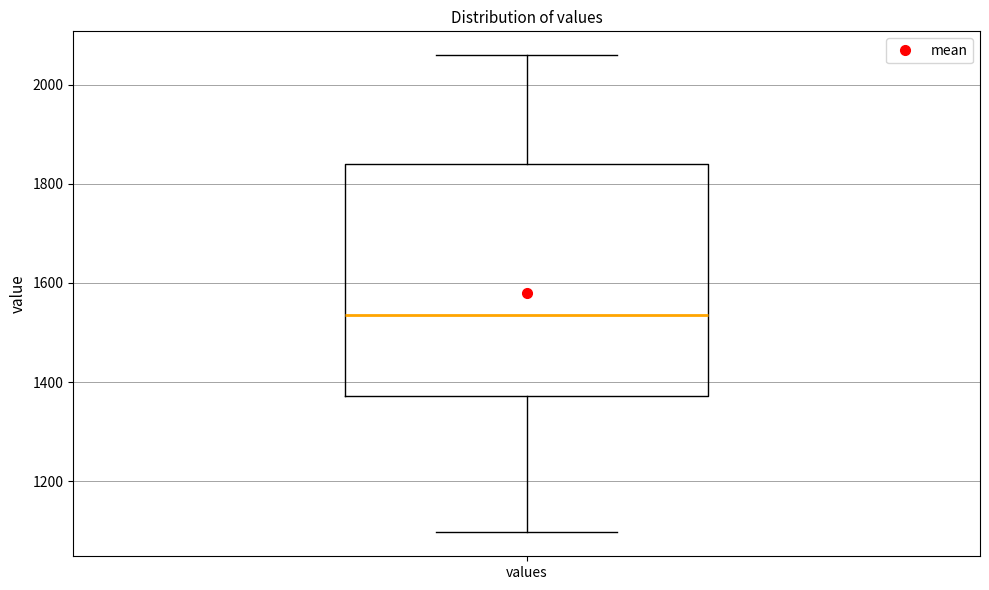

Transcribe this box plot: give where the median line is, the range the box spans, and where the two whiskers end, as read against the y-axis. The values are not printed on the chart, so give them approximately, as read against the axis.

median 1540, box 1380 to 1840, whiskers 1100 to 2060